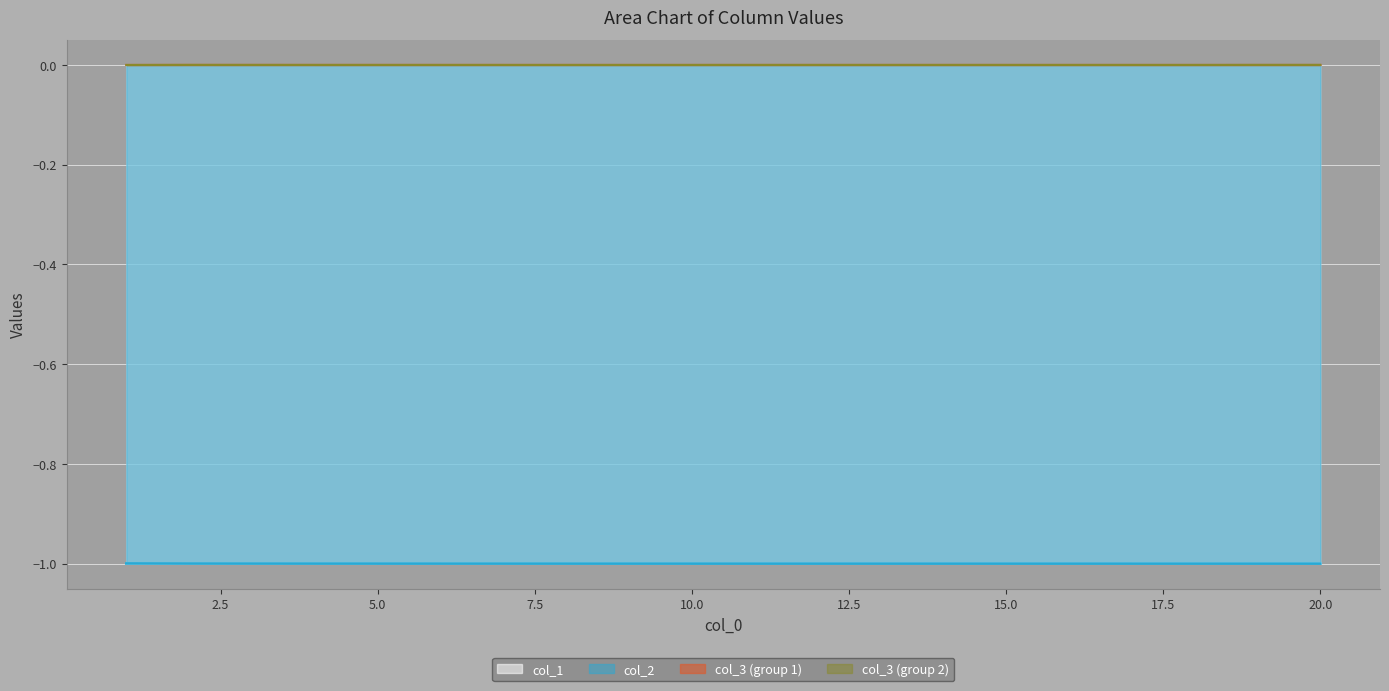

True or false: col_1 and col_3 cross at least once.

False